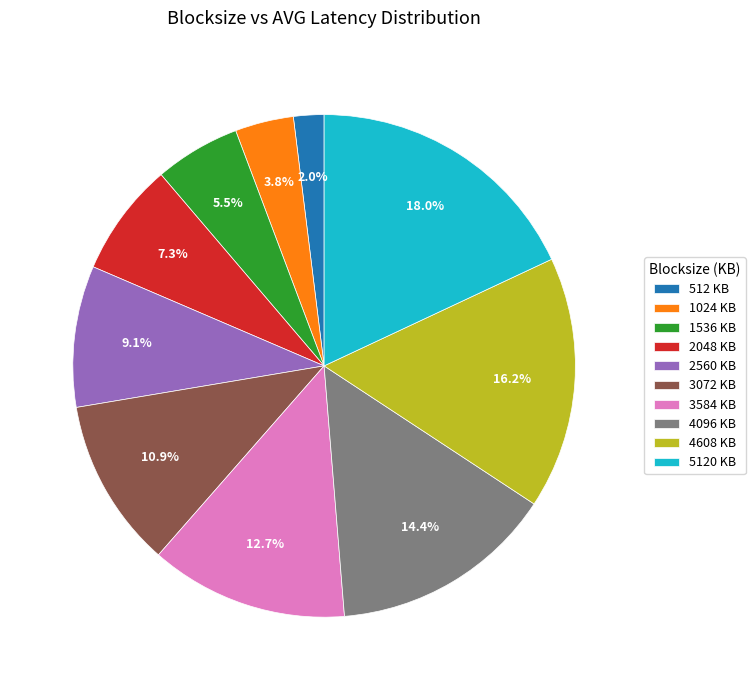

Which slice is the smallest?

512 KB